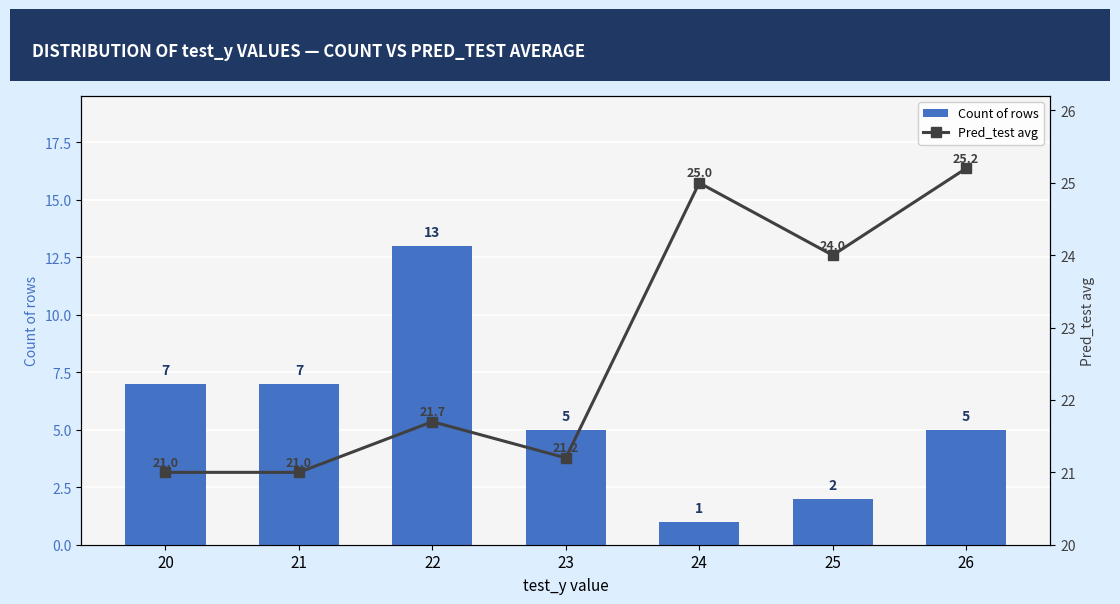

Is the value of Pred_test avg at 20 greater than the value of Count of rows at 24?

Yes